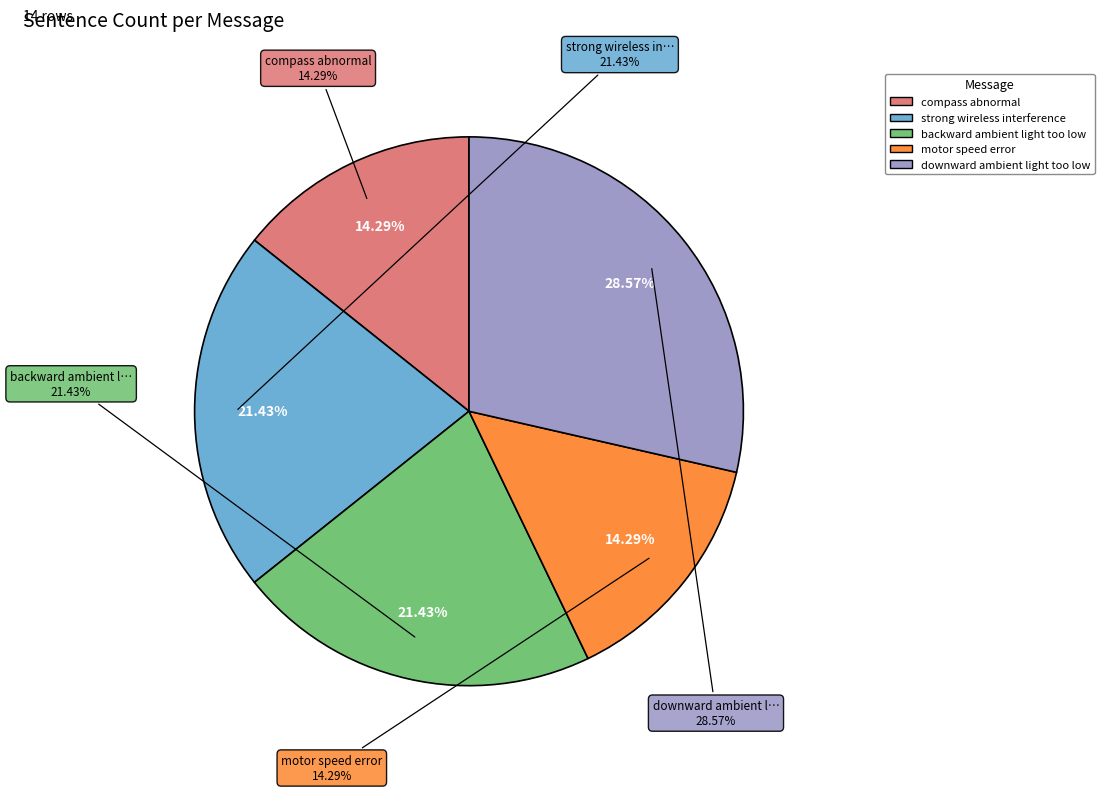

Is it true that strong wireless interference is 21% of the pie?

True